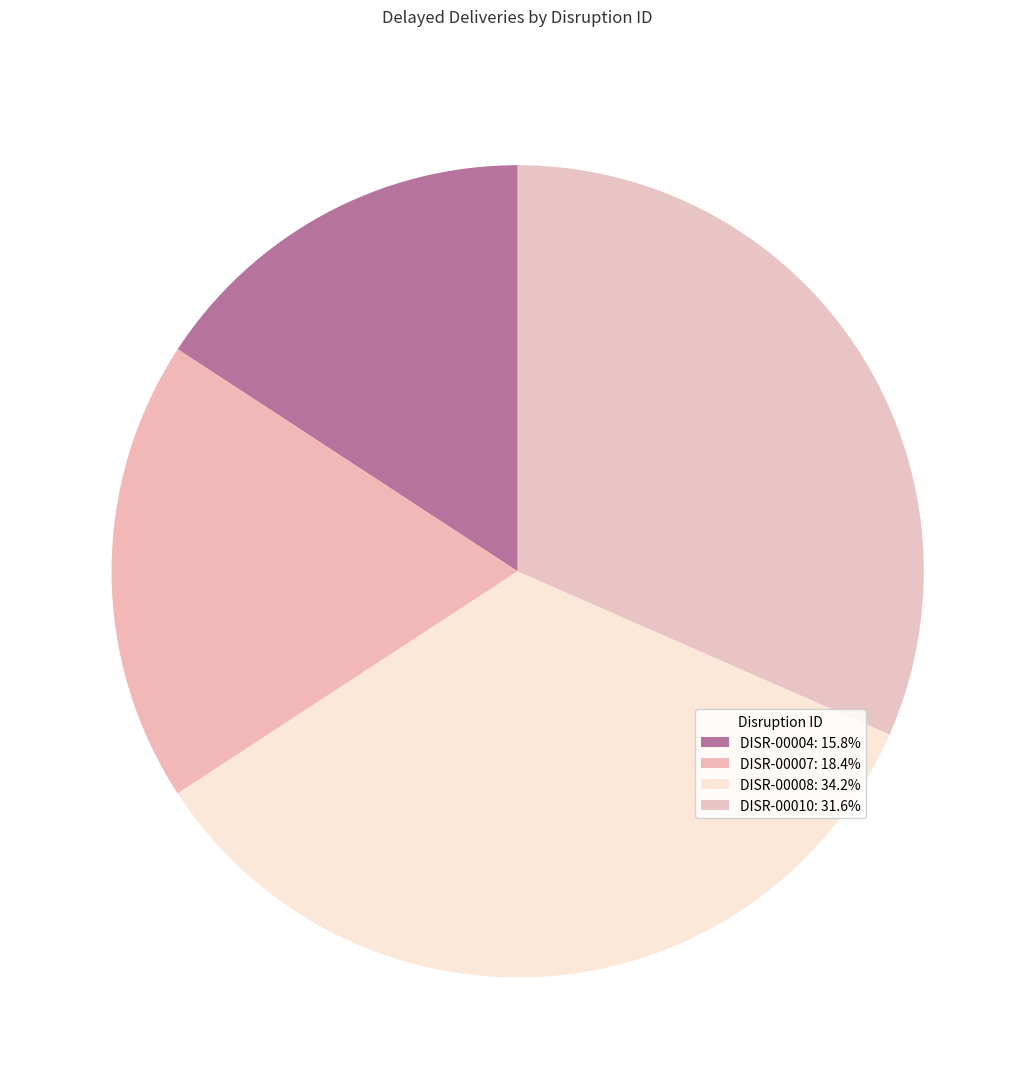

Which category has the biggest portion of the pie?

DISR-00008